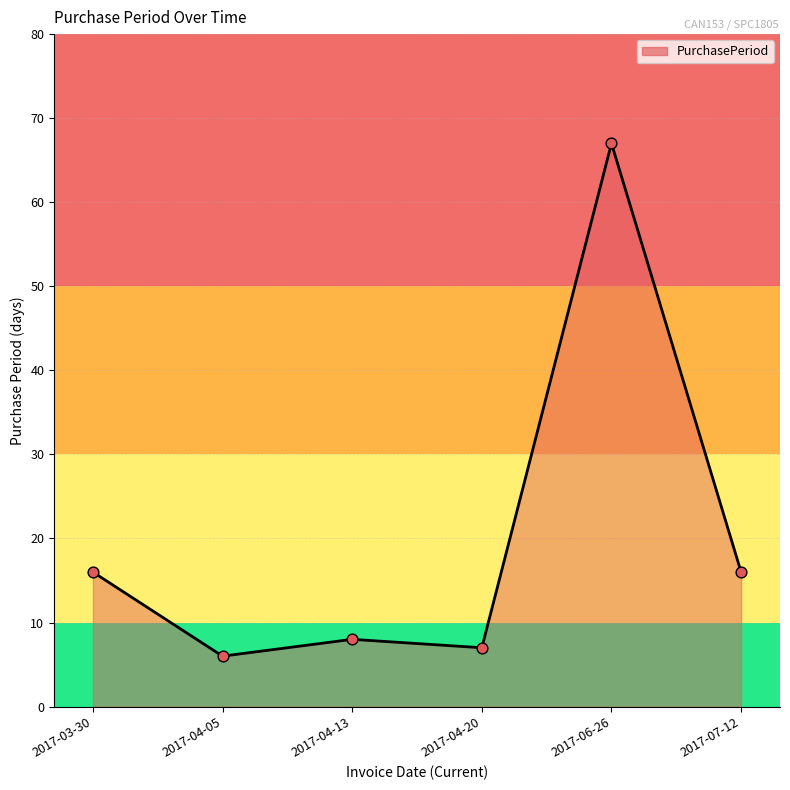

What is the change in value from 2017-04-13 to 2017-06-26?

+59